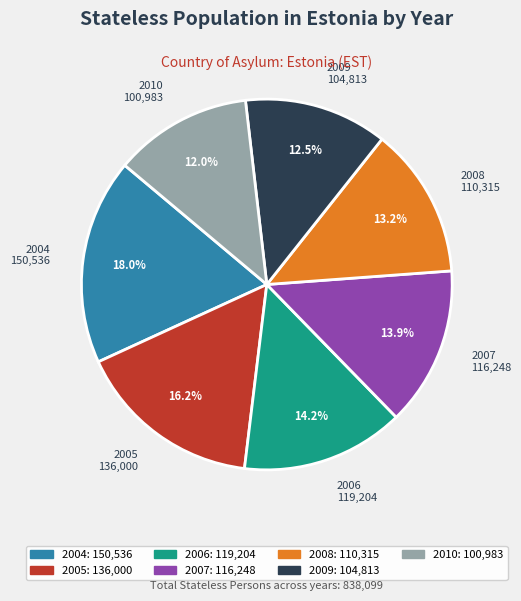

Between 2008 110,315 and 2005 136,000, which is larger?

2005 136,000